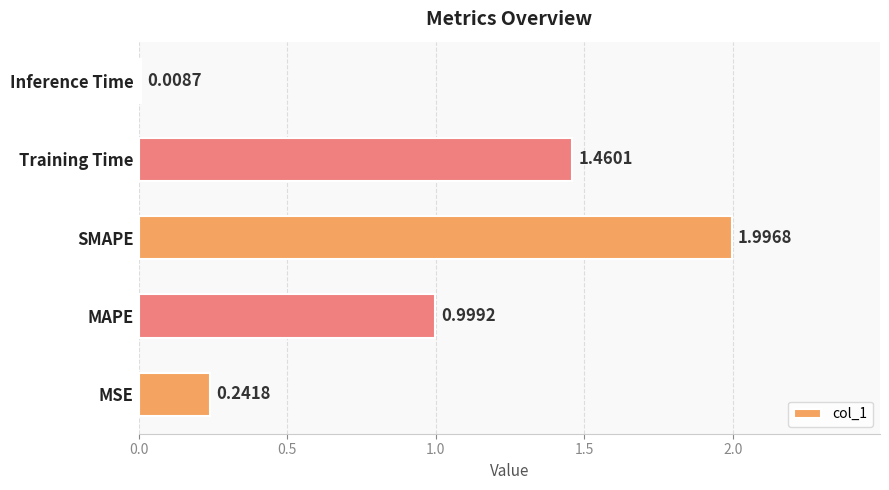

List the labels in order of value, largest first.

SMAPE, Training Time, MAPE, MSE, Inference Time